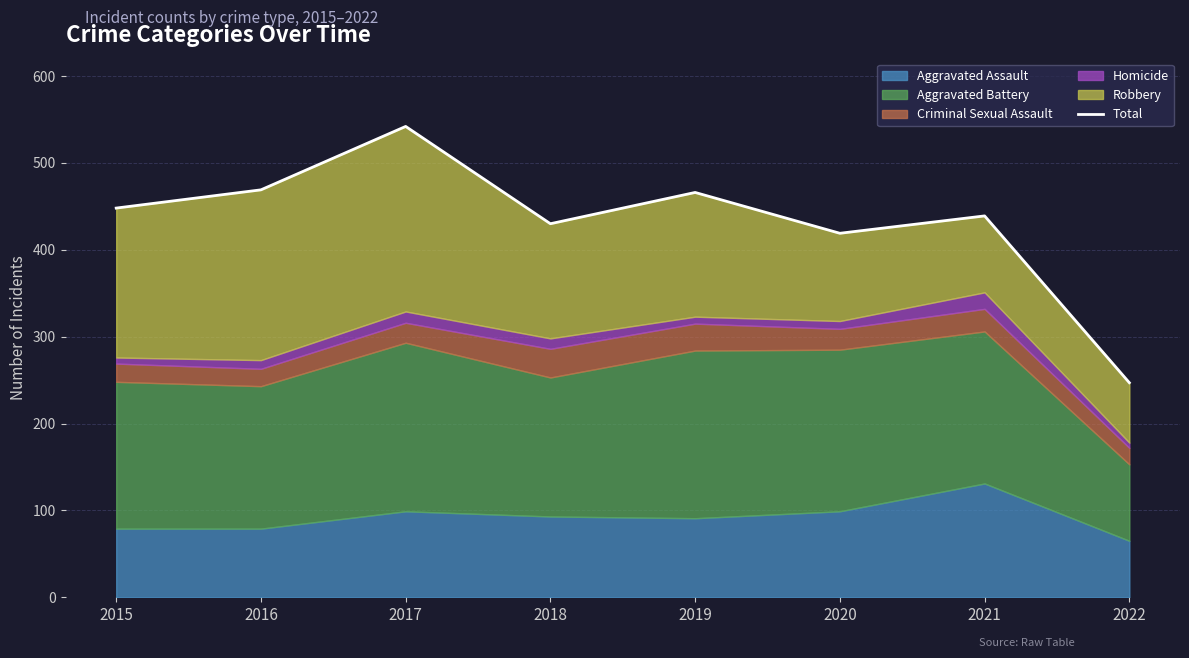

How many values are below 448?

4